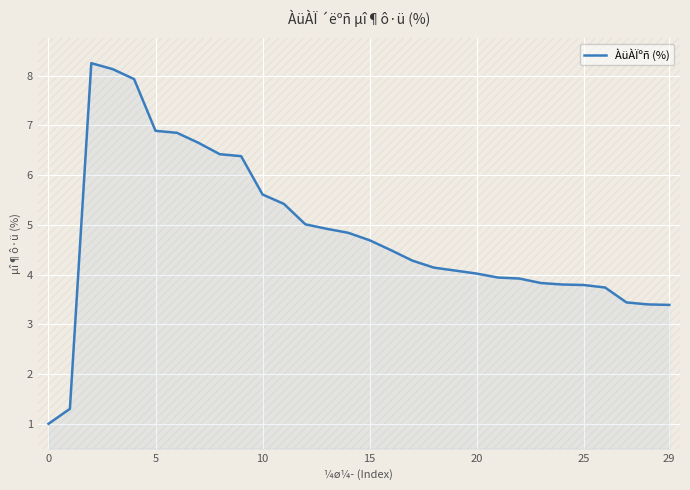

What is the smallest value displayed?

1.0